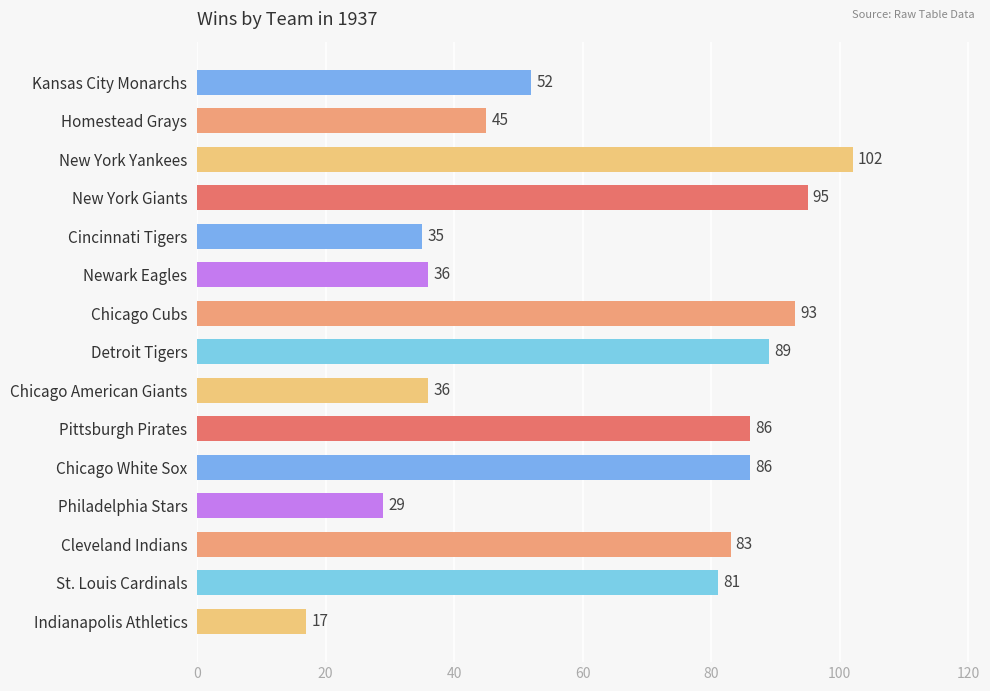

What is the smallest value displayed?

17